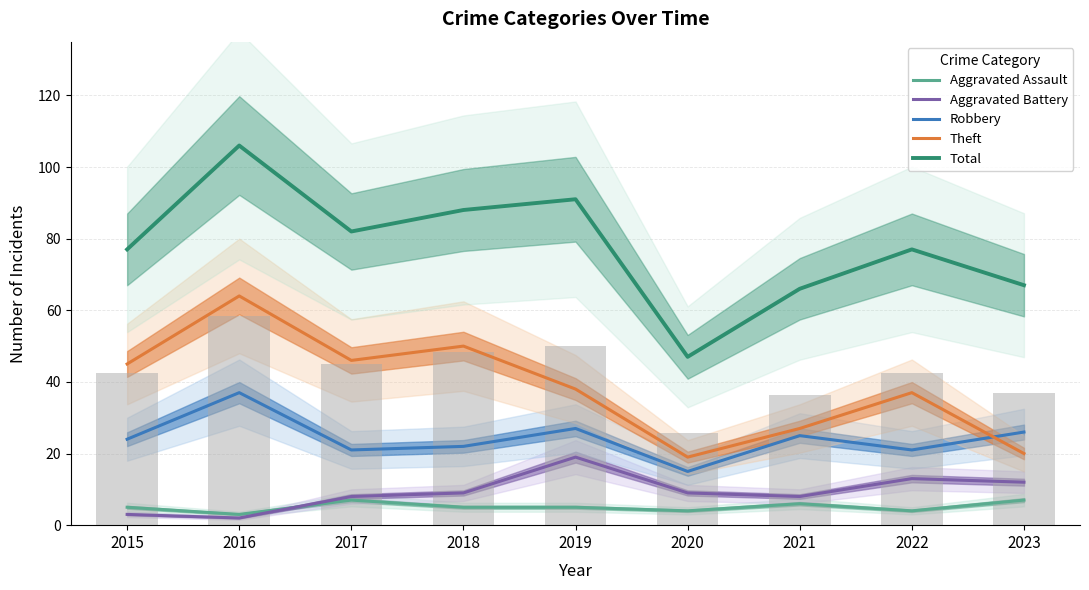

What is the total value across all series at 2017?

164